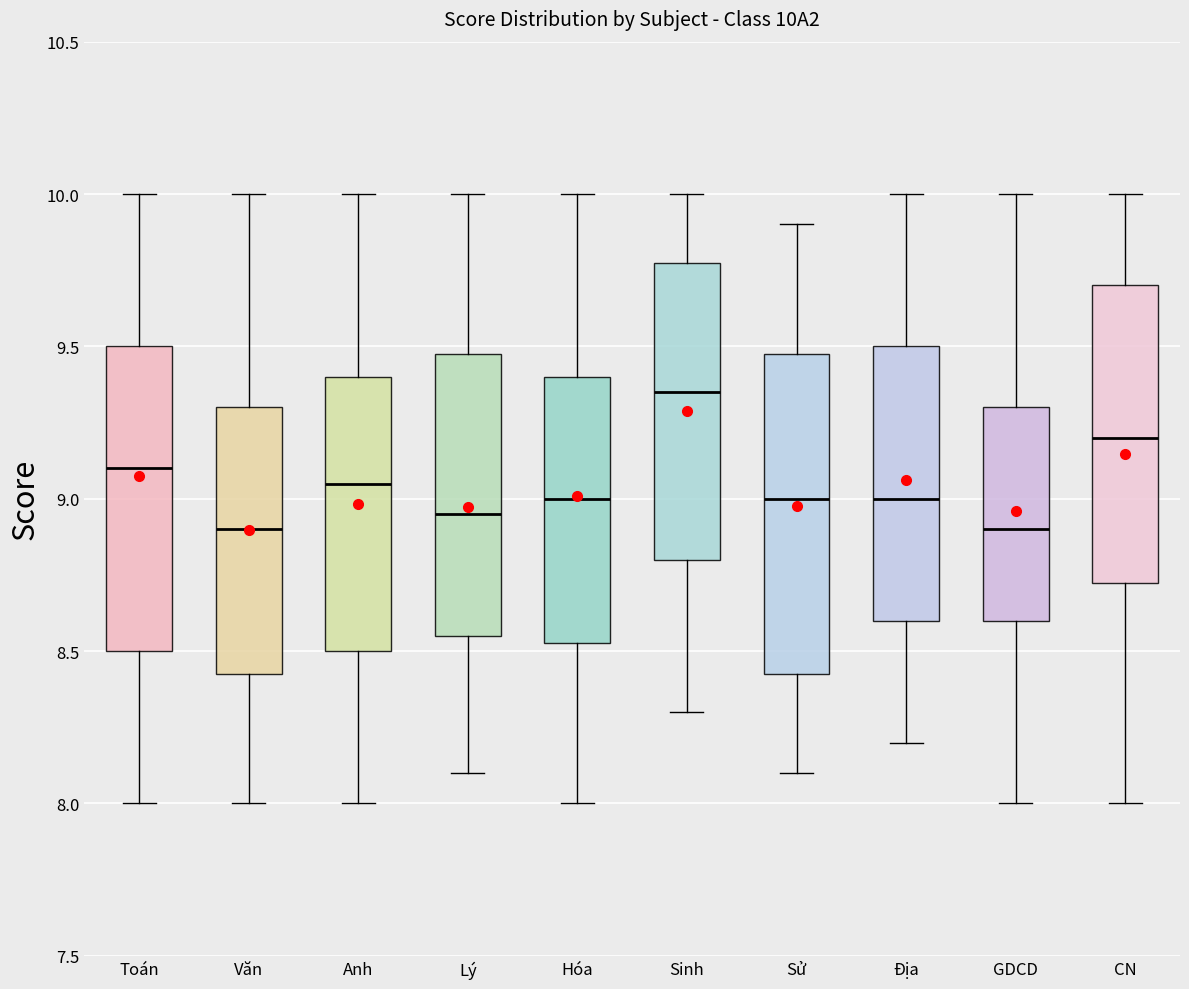

Reading left to right, transcribe this box plot: for each box, give where its median line is, the range the box spans, and where its two whiskers end, as read against the y-axis. The values are not printed on the chart, so give them approximately, as read against the axis.

Toán: median 9.10, box 8.50 to 9.50, whiskers 8.00 to 10.00
Văn: median 8.90, box 8.45 to 9.30, whiskers 8.00 to 10.00
Anh: median 9.05, box 8.50 to 9.40, whiskers 8.00 to 10.00
Lý: median 8.95, box 8.55 to 9.50, whiskers 8.10 to 10.00
Hóa: median 9.00, box 8.55 to 9.40, whiskers 8.00 to 10.00
Sinh: median 9.35, box 8.80 to 9.80, whiskers 8.30 to 10.00
Sử: median 9.00, box 8.45 to 9.50, whiskers 8.10 to 9.90
Địa: median 9.00, box 8.60 to 9.50, whiskers 8.20 to 10.00
GDCD: median 8.90, box 8.60 to 9.30, whiskers 8.00 to 10.00
CN: median 9.20, box 8.75 to 9.70, whiskers 8.00 to 10.00